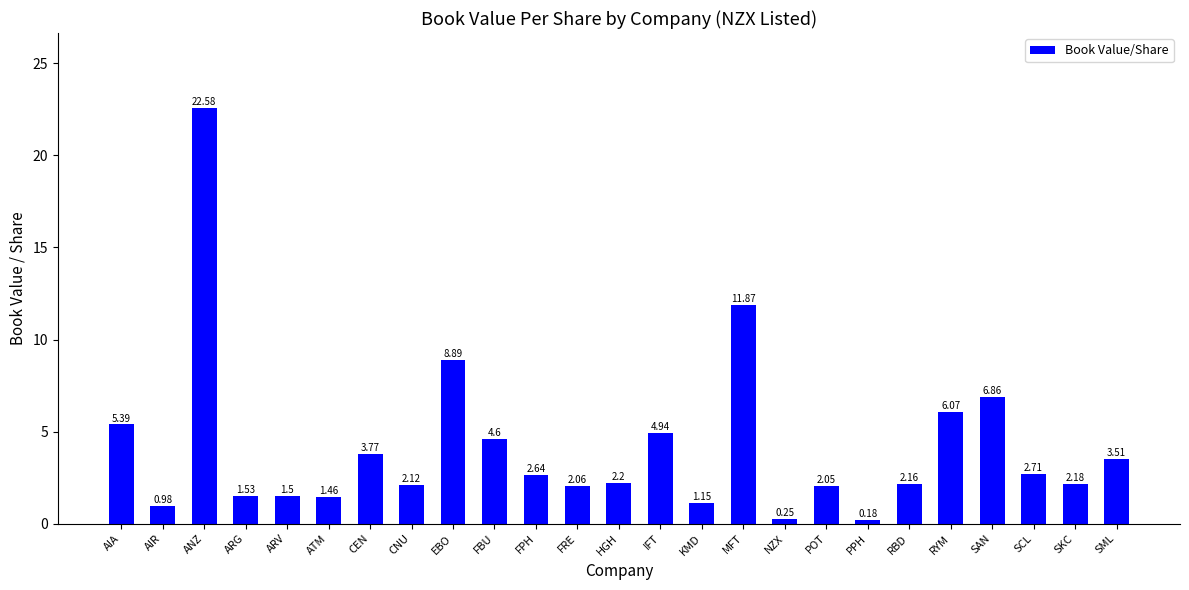

What is the difference between the maximum and minimum values?

22.4